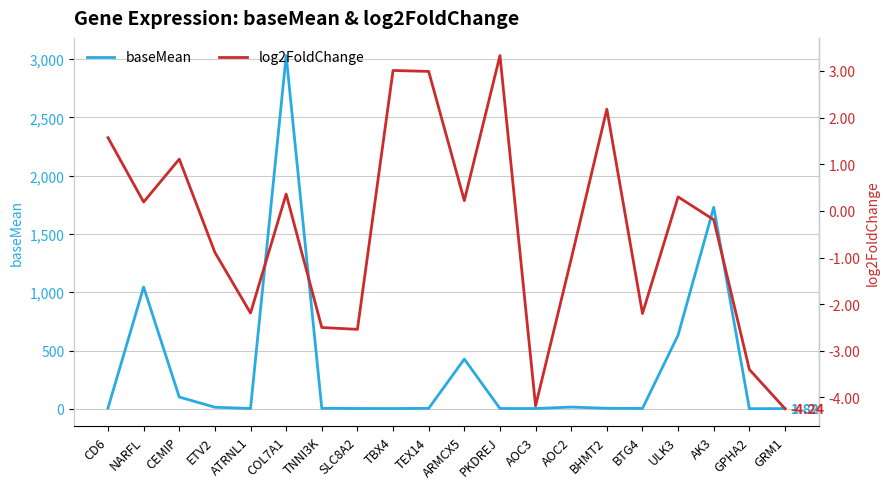

How many values in log2FoldChange are below zero?

10